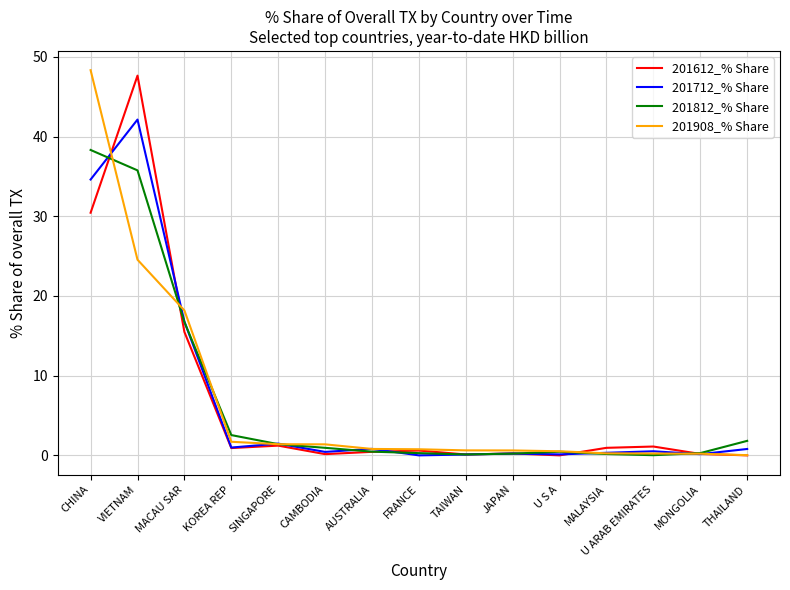

True or false: 201612_% Share has a value of 47.6 at VIETNAM.

True